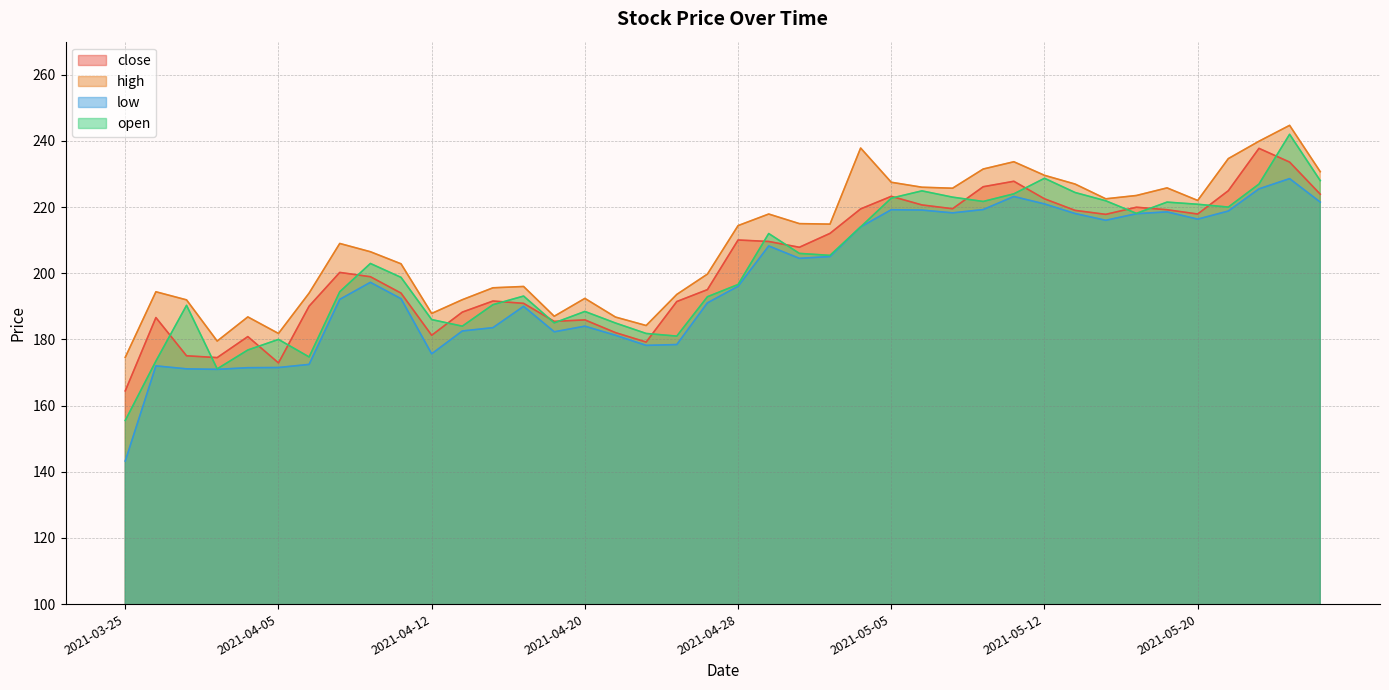

Where do open and close first cross each other?

2021-03-26 and 2021-03-30